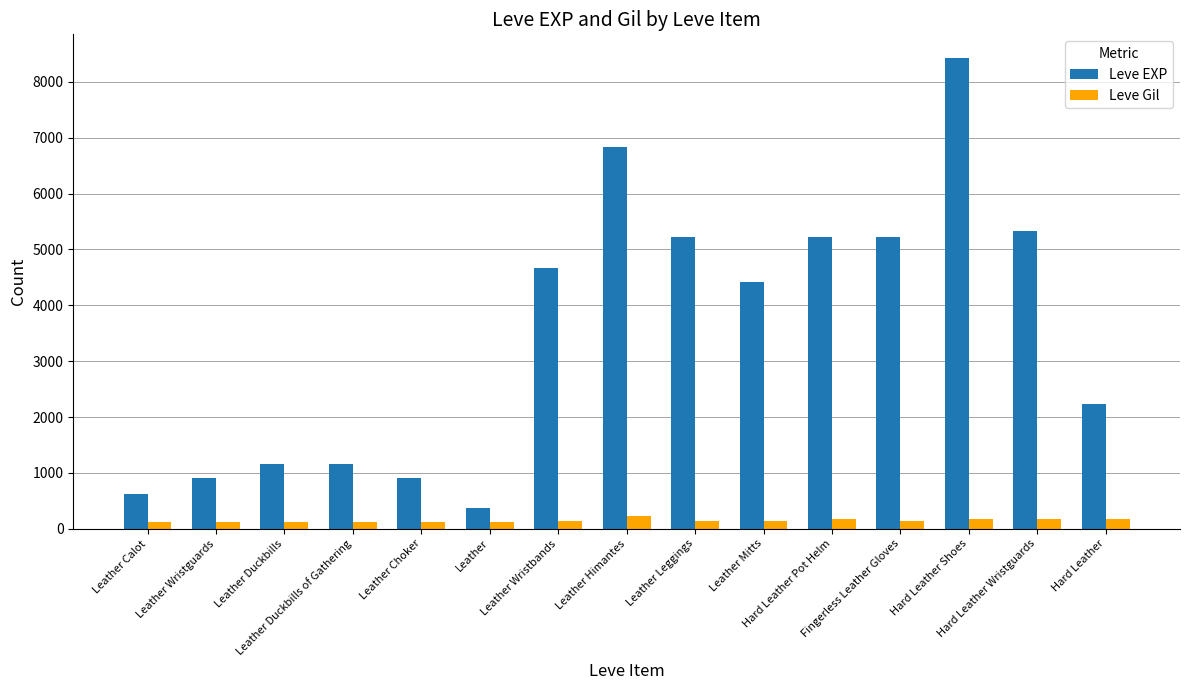

Between Leather Mitts and Hard Leather Pot Helm, which series saw the biggest shift?

Leve EXP